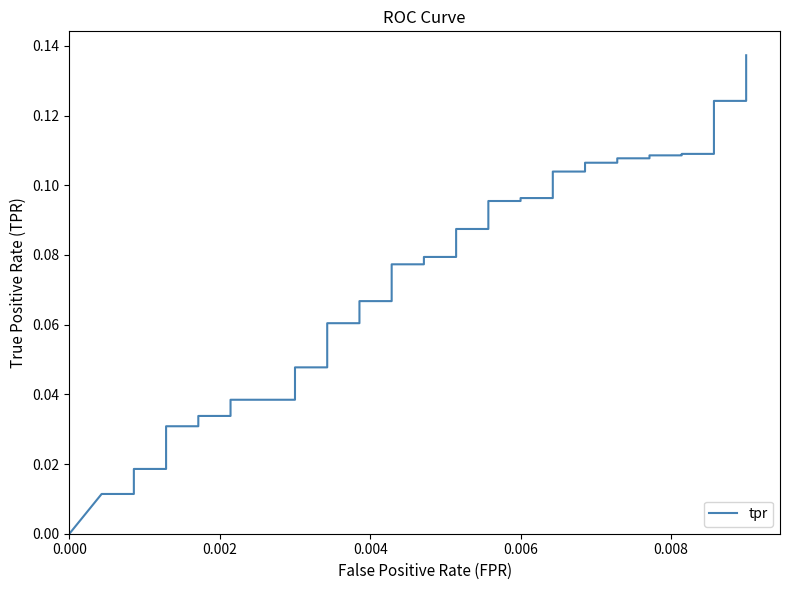

True or false: there are more than 2 points higher than both neighbors.

False